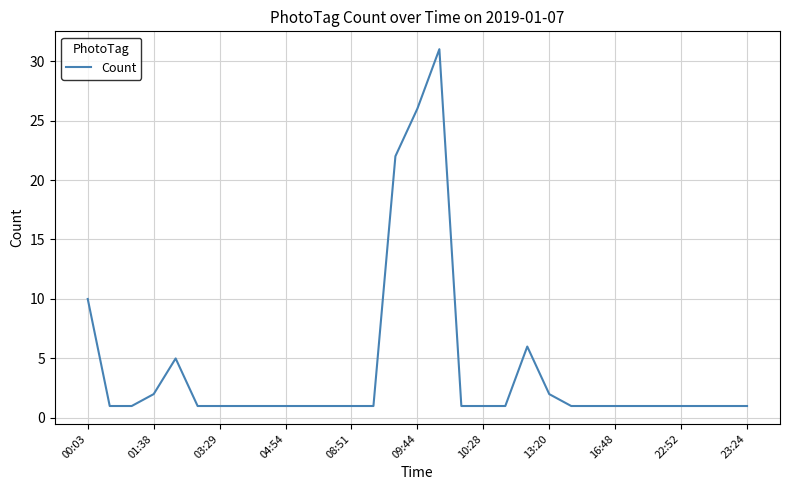

The value at 04:54 is 1. True or false?

True